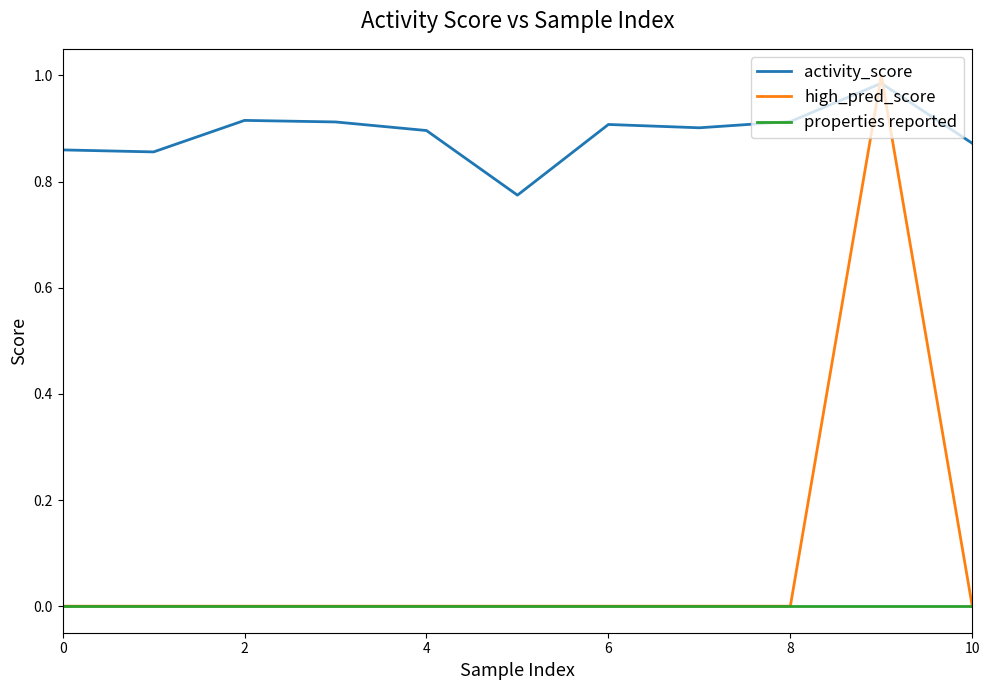

Does the chart display data point markers on the line(s)?

No